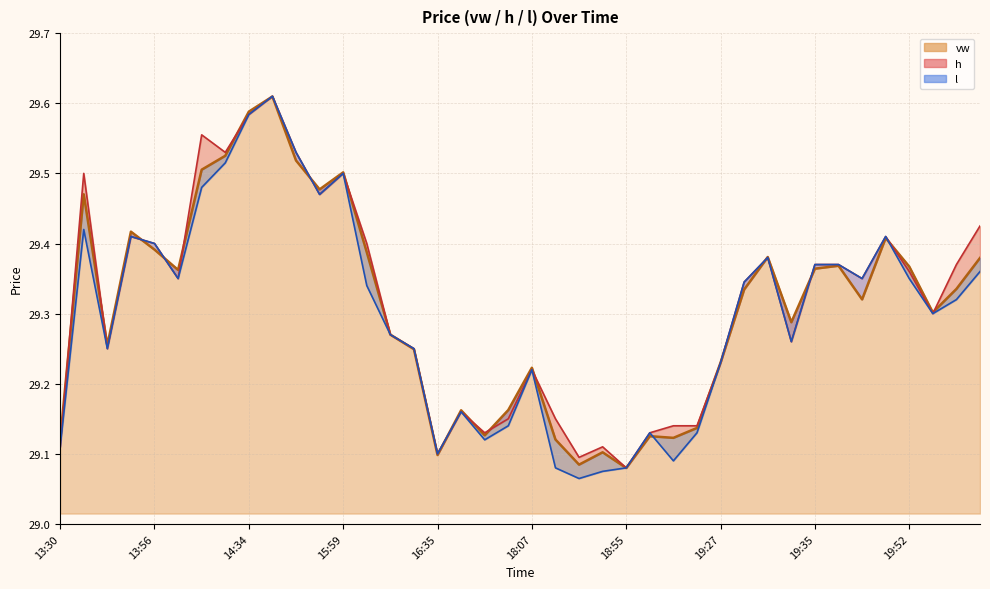

Rank the series by their maximum value, from lowest to highest.

vw, h, l